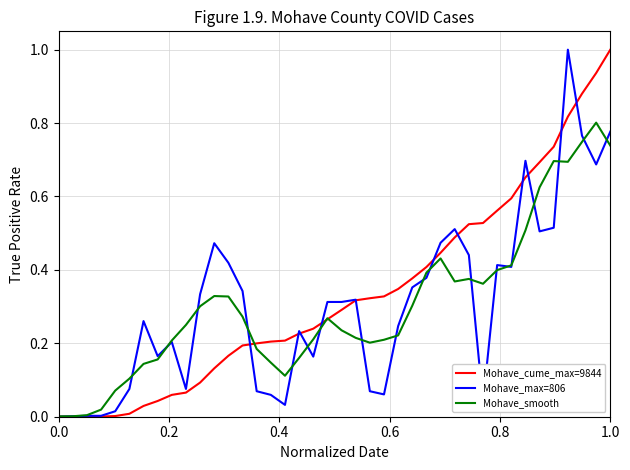

What is the difference between the maximum and second lowest values in the Mohave_cume_max=9844 series?

1.0